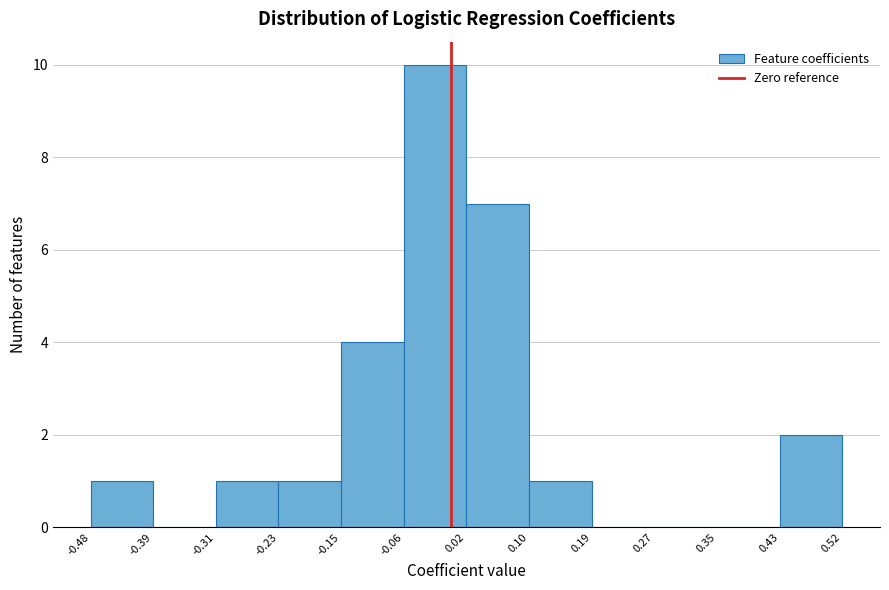

Which range on the x-axis has the tallest bar?

-0.06 to 0.02